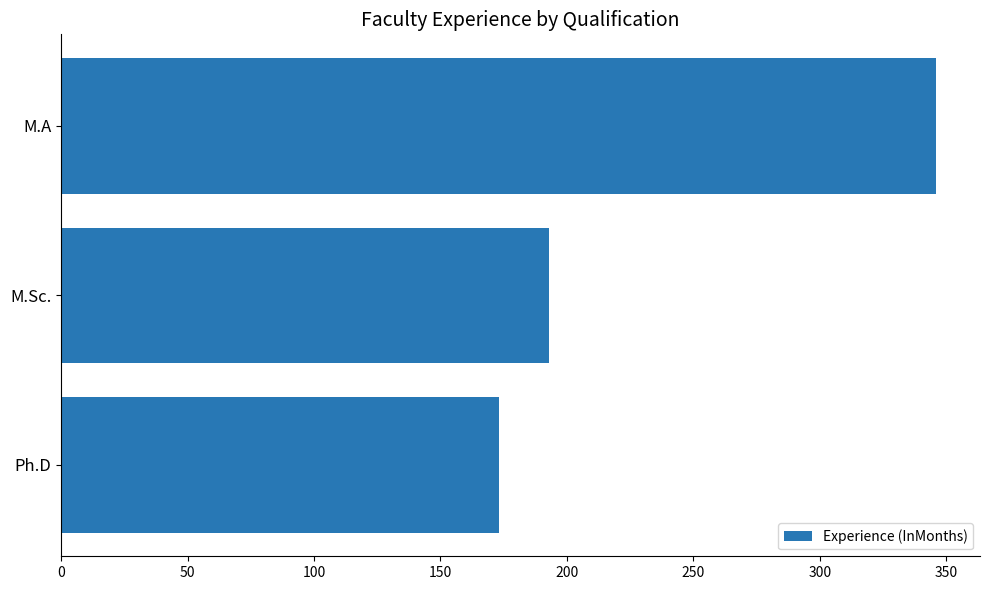

The chart shows a value of 144 at M.A. True or false?

False